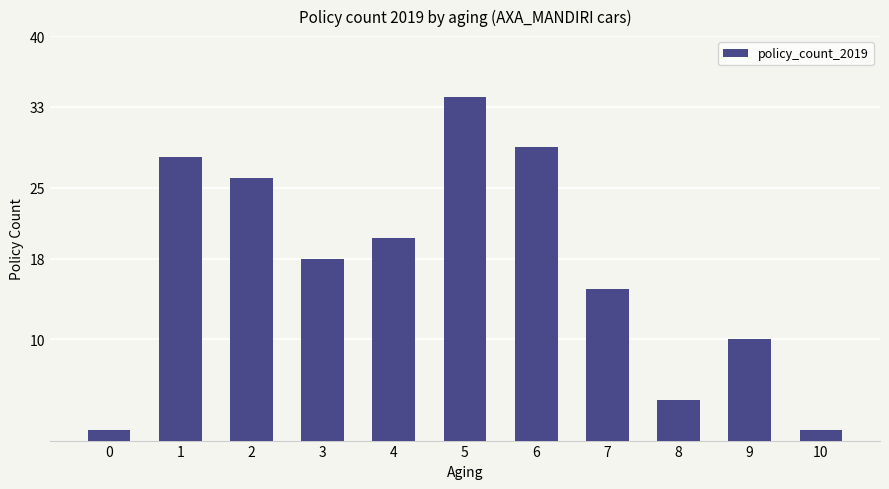

What is the maximum value shown in the chart?

34